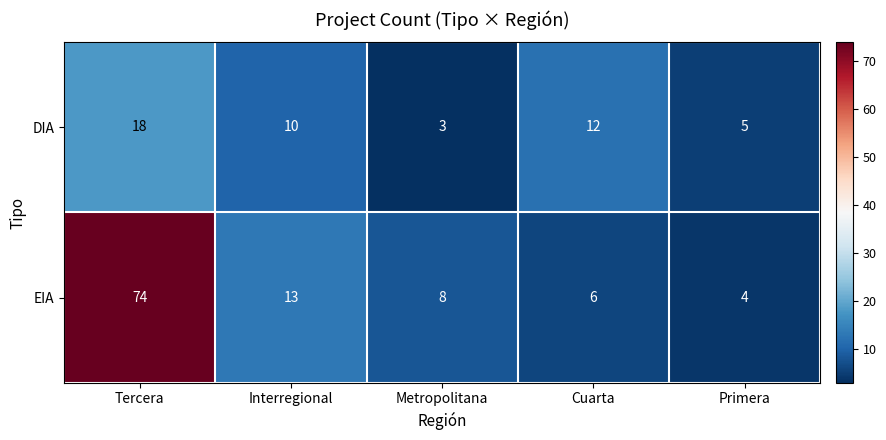

Rank the series at Tercera from lowest to highest value.

DIA, EIA